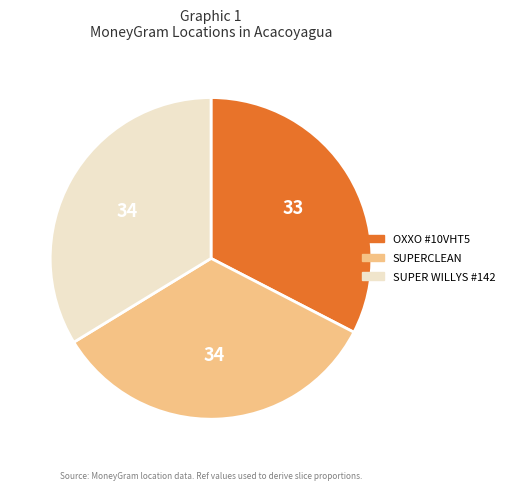

Does any single category account for the majority?

No